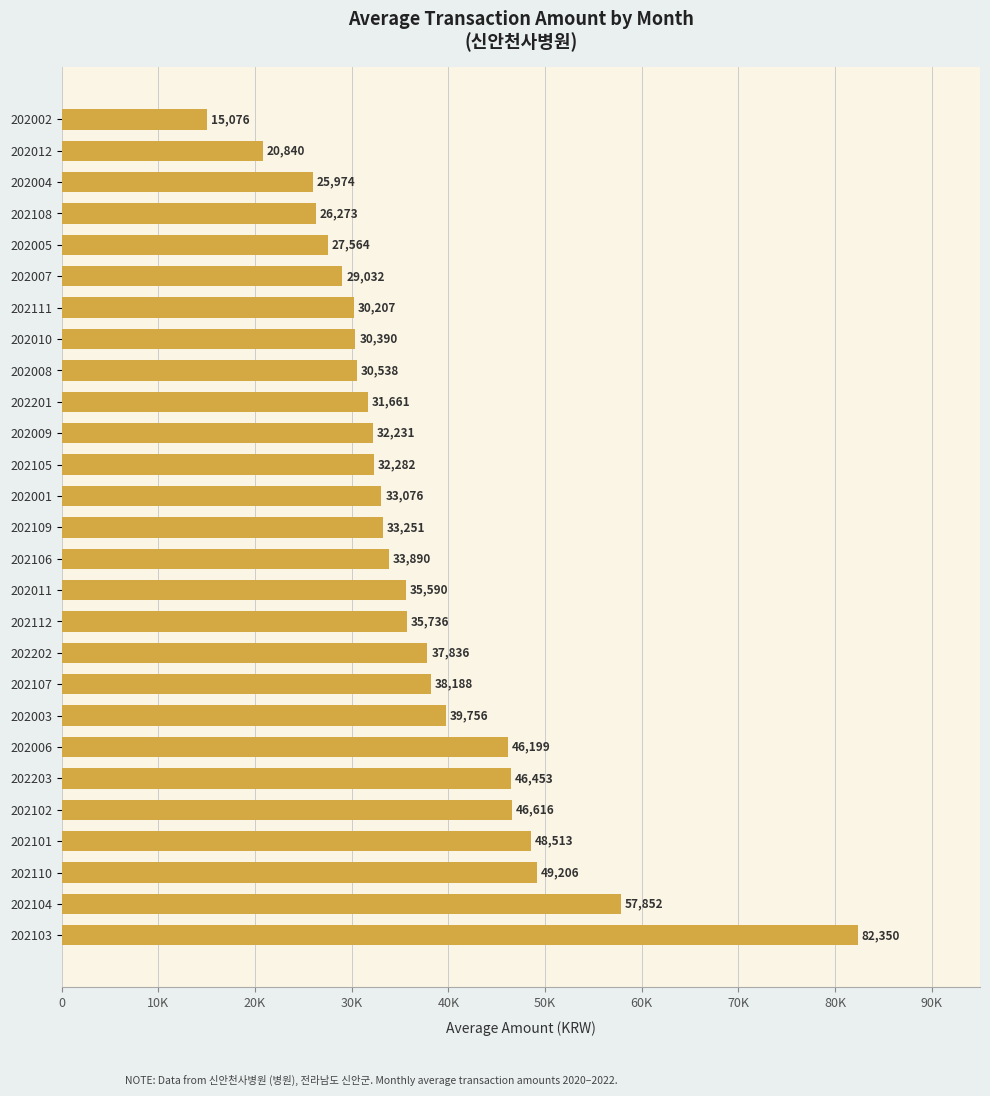

Are the bars horizontal?

Yes